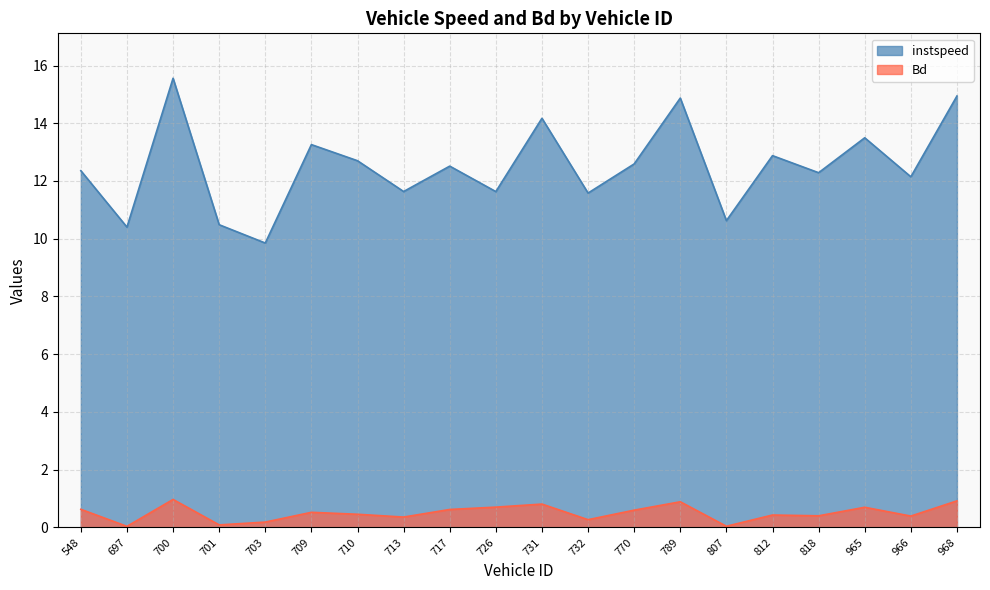

Is it true that Bd equals 0.0 at 807?

True